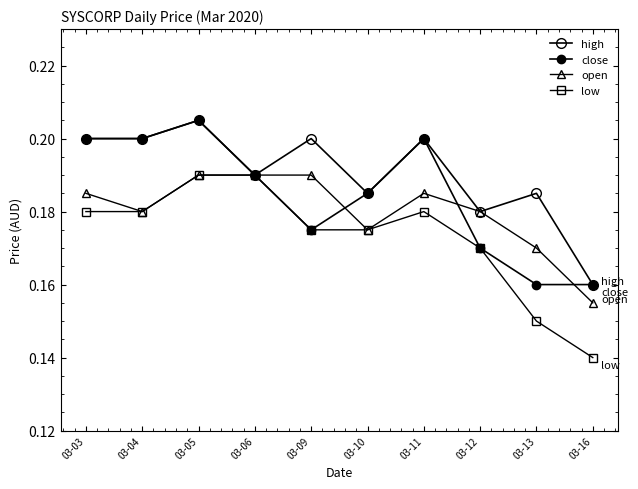

Which series has the largest total across all categories?

high